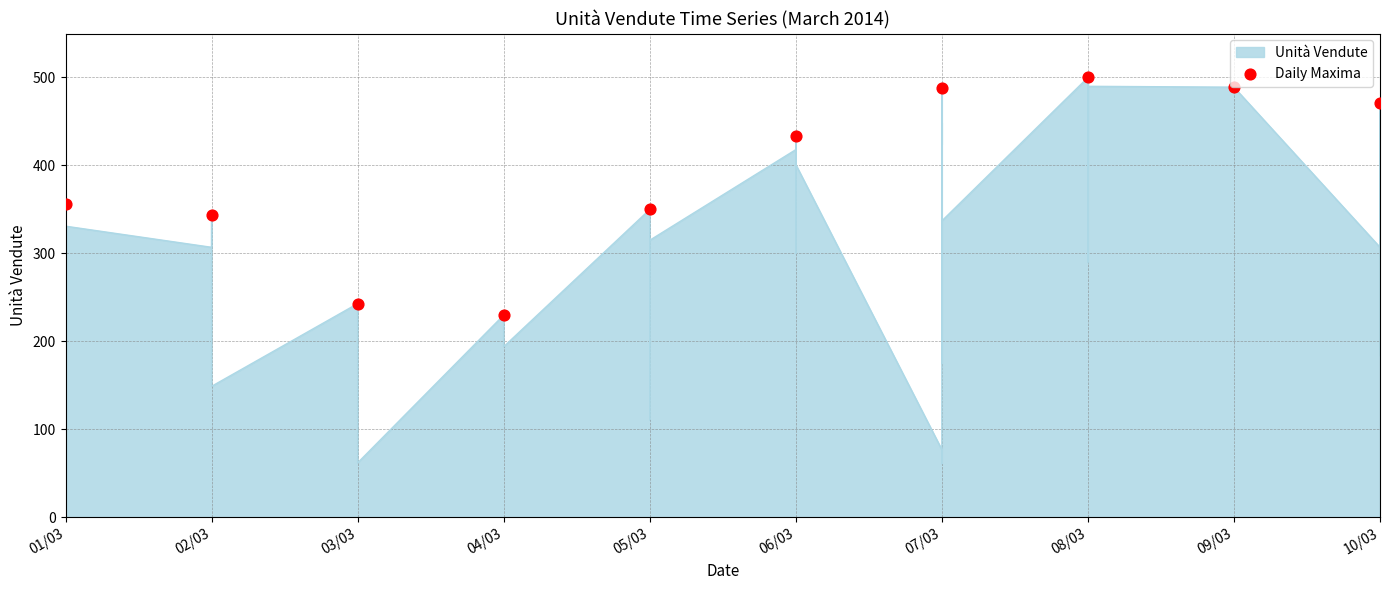

Between 07/03 and 09/03, which is larger?

09/03